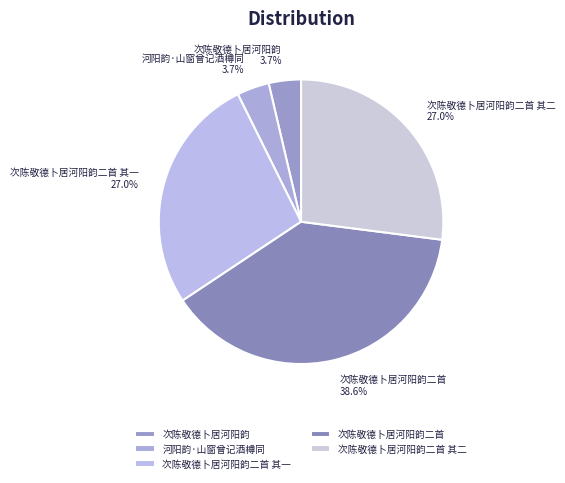

Is it true that 次陈敬德卜居河阳韵二首 其二 is 27% of the pie?

True